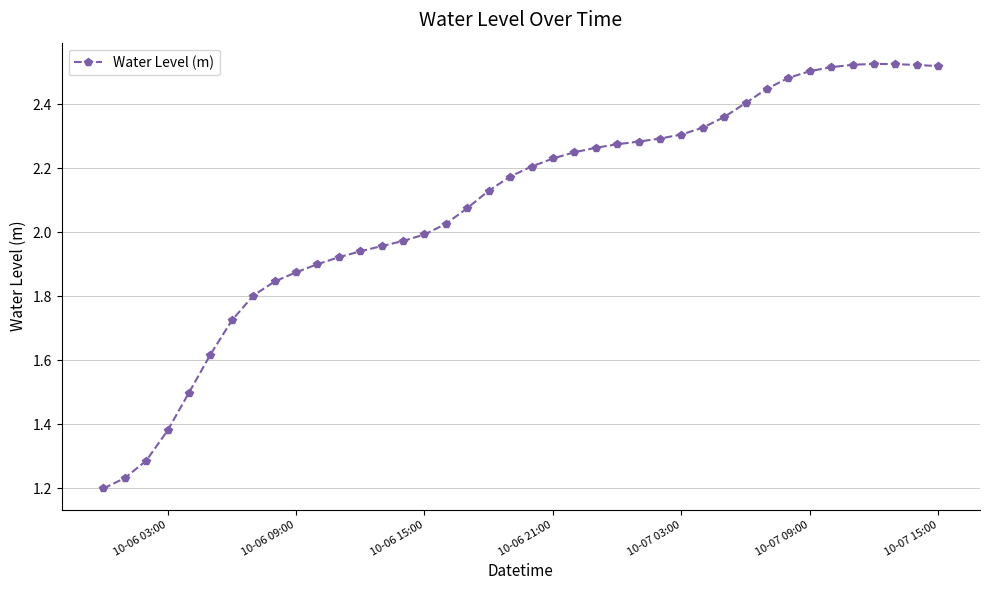

What is the sum of all values?

83.3